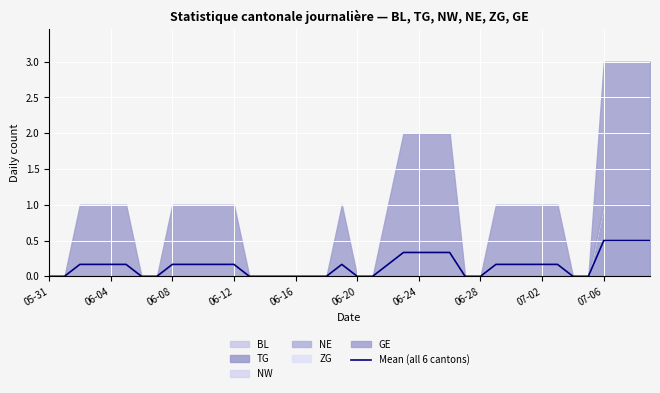

How many values exceed 0?

24